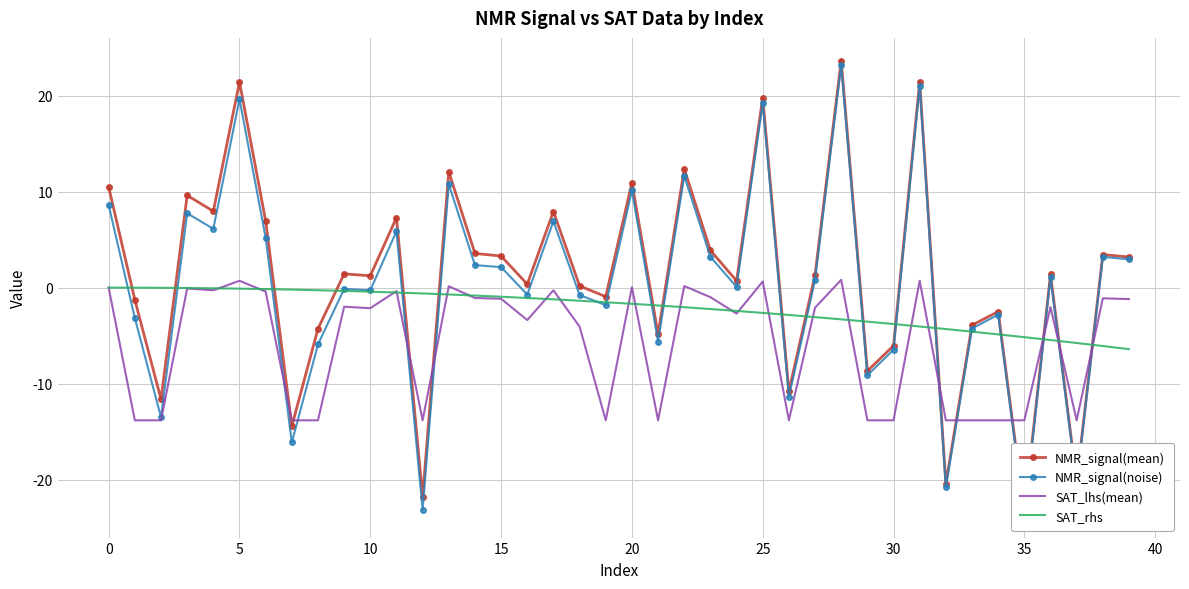

What is the minimum value for SAT_rhs?

-6.4